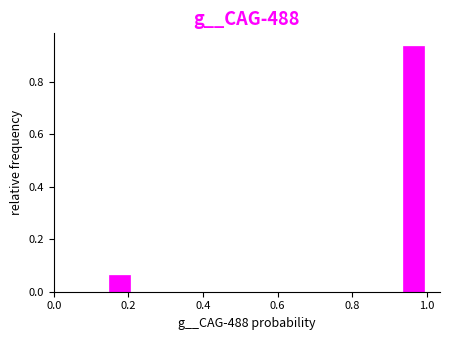

Around what value on the x-axis is the tallest bar? Give the approximate position of its centre, as read against the axis.

0.96